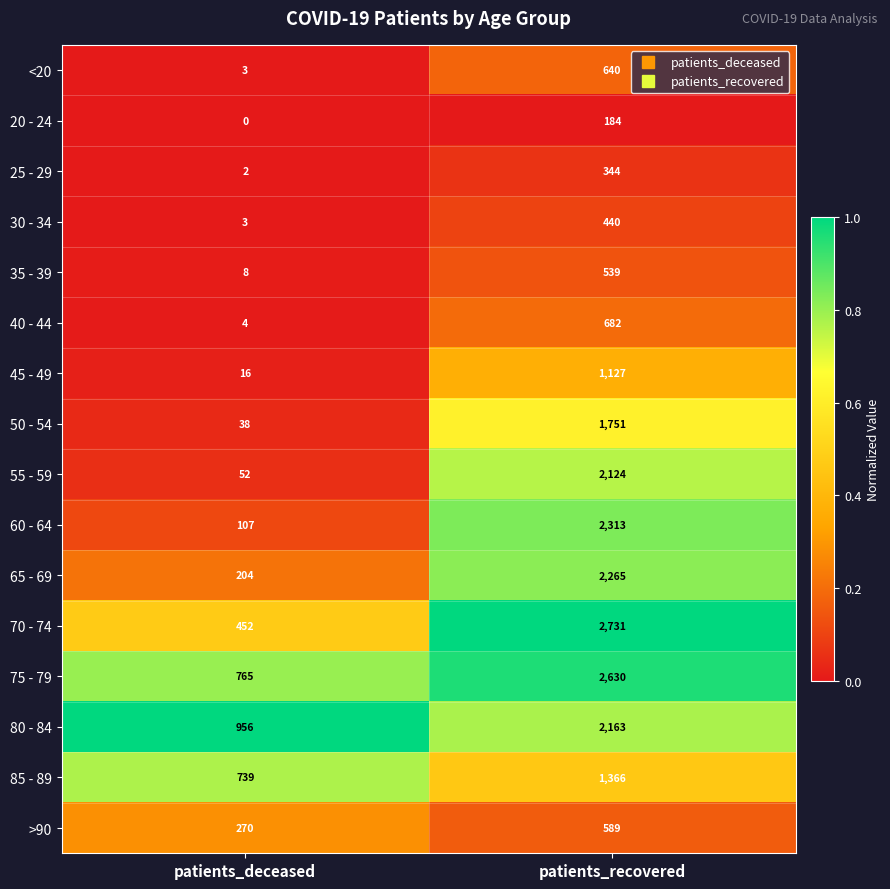

What is the average value of the 80 - 84 series?

1560